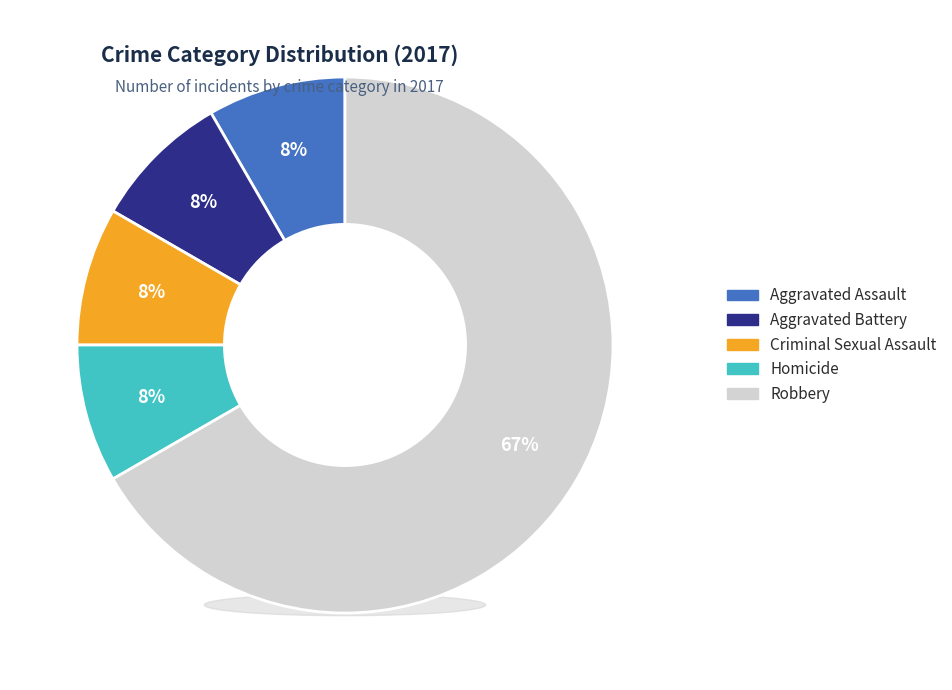

Do Homicide and Criminal Sexual Assault together represent more than half of the pie?

No